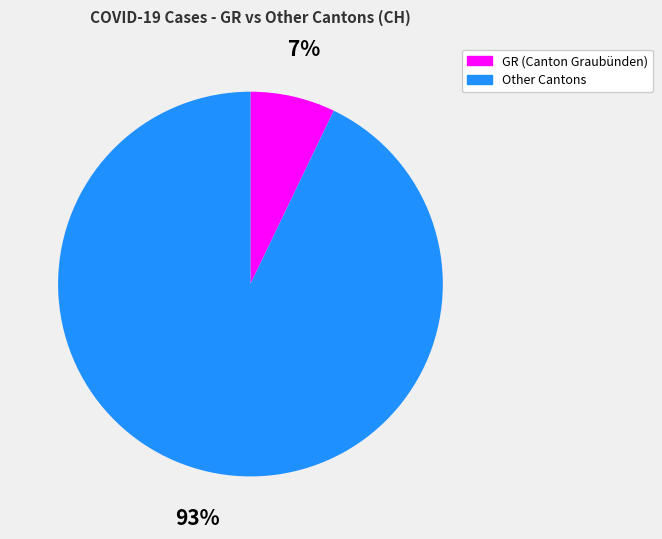

Is there any slice that represents more than half of the pie?

Yes